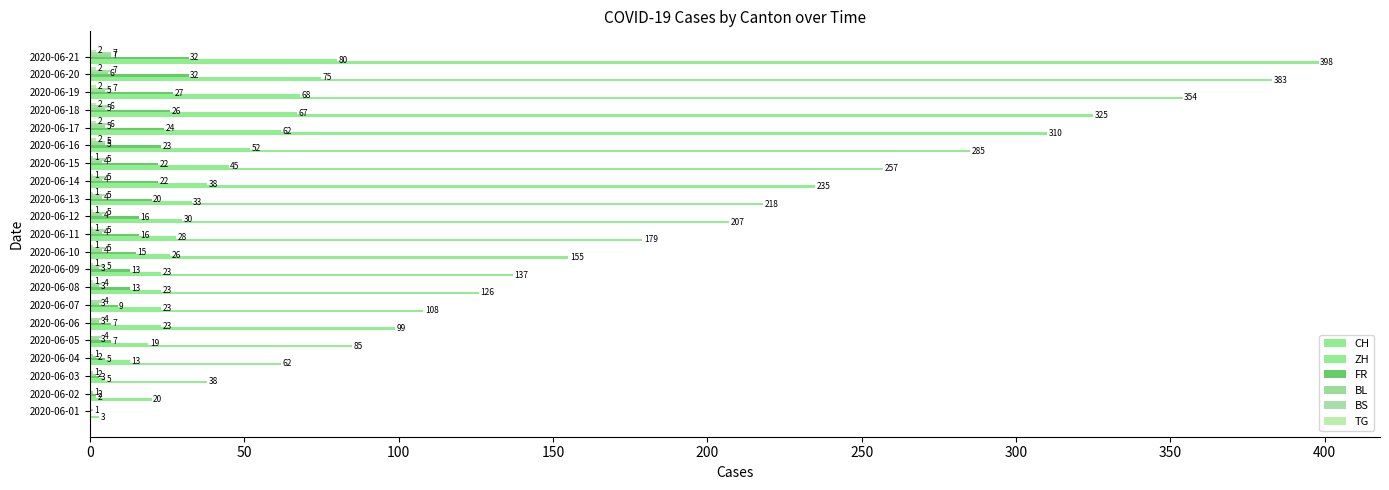

What is the lowest value of the CH series?

3